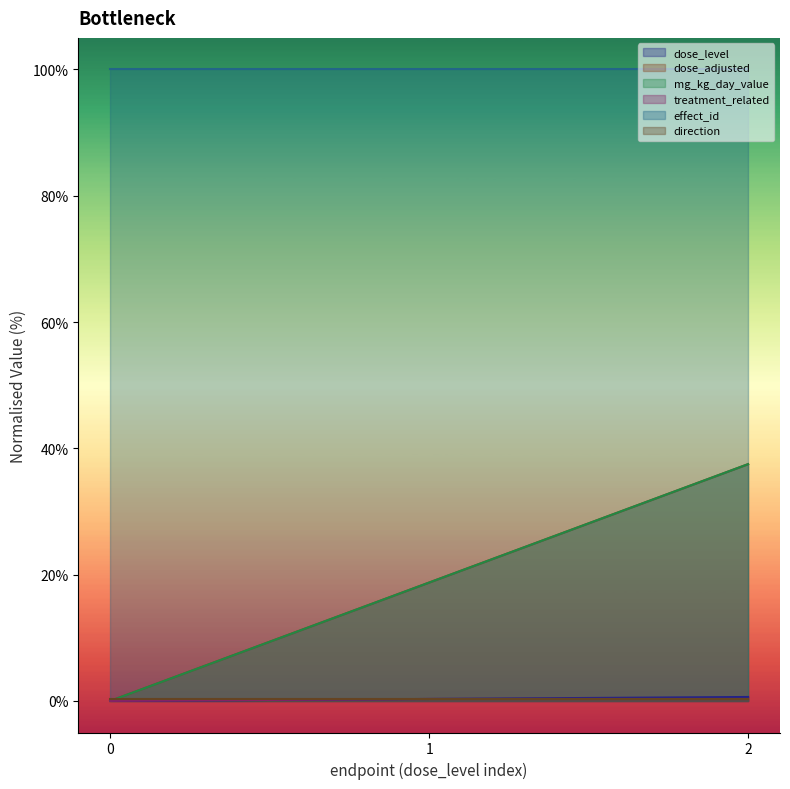

What is the total value across all series at 2?

75.9